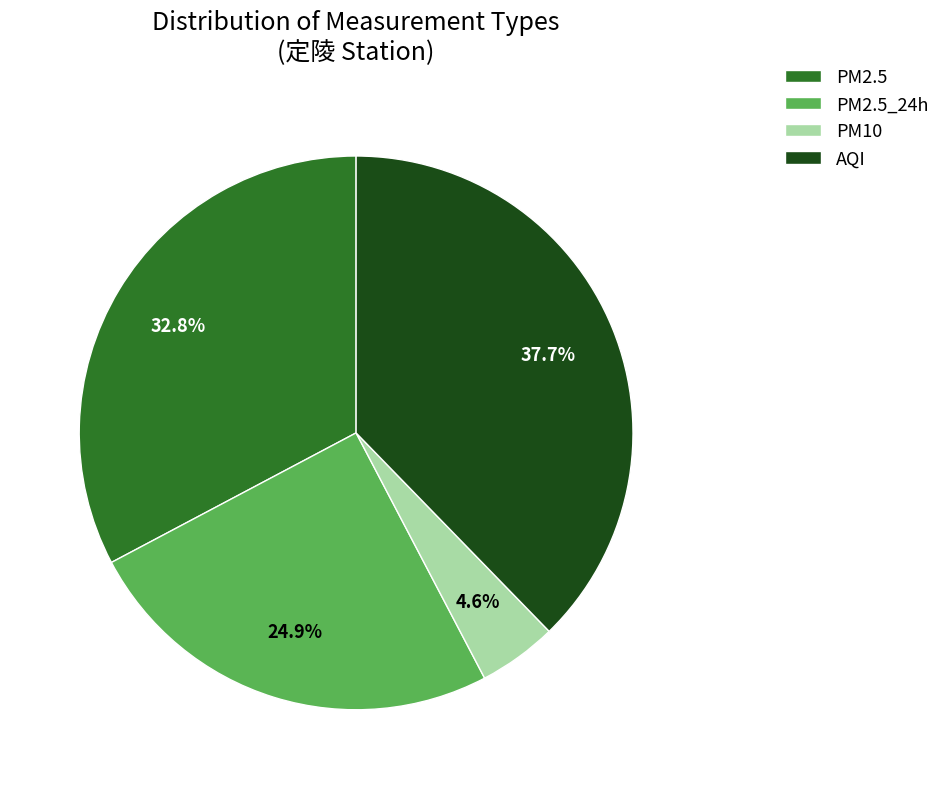

To the nearest percent, what is the difference between the AQI and PM10 slice percentages?

33%